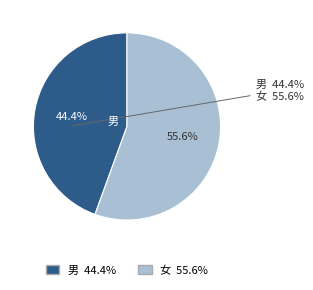

How many slices are in this pie chart?

2